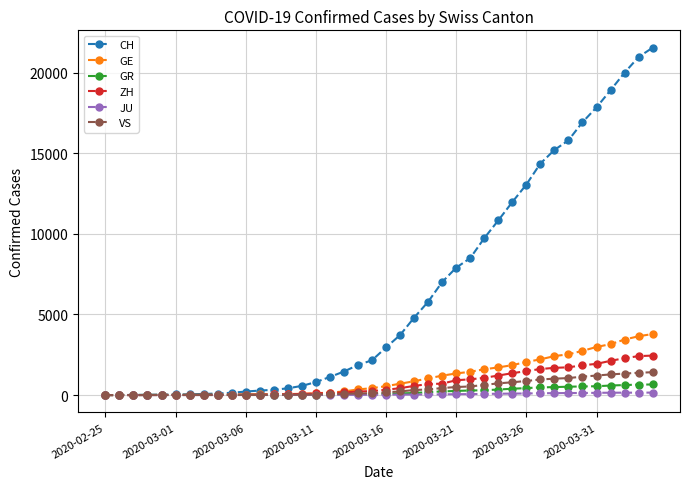

What is the maximum value for VS?

1418